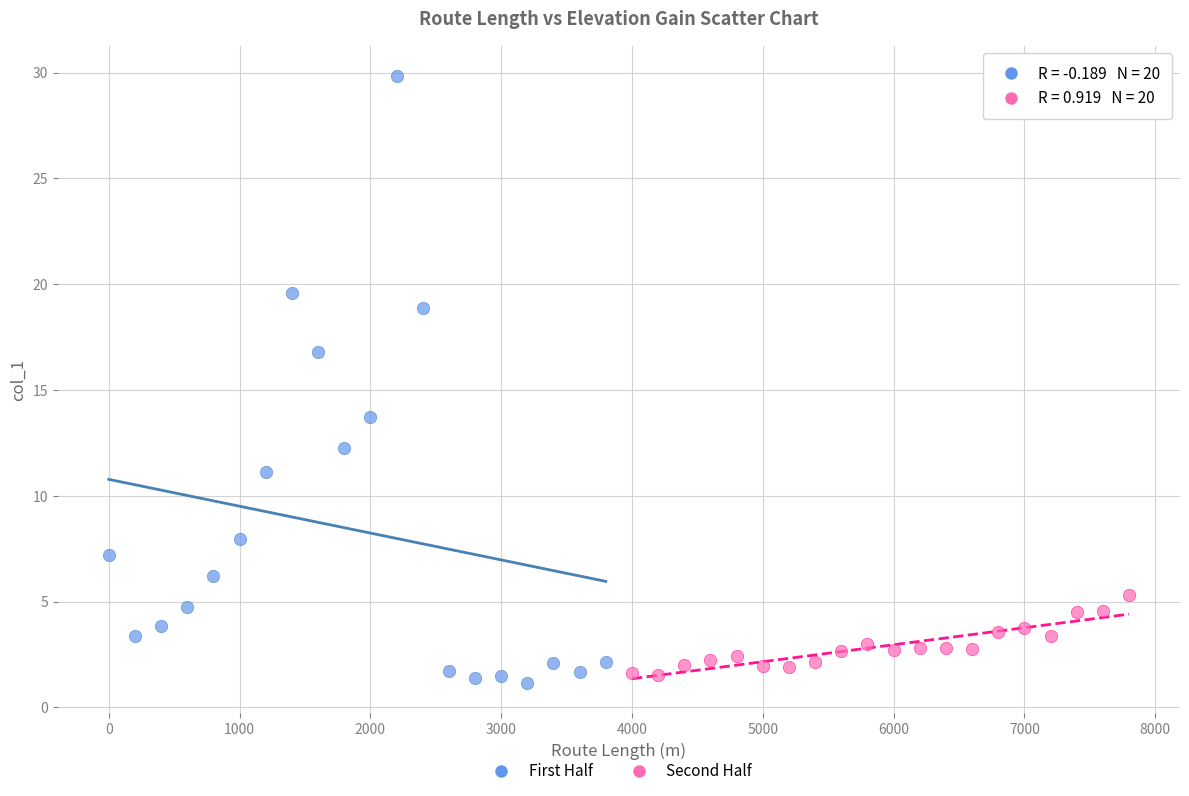

Which series reaches the maximum Y coordinate?

First Half